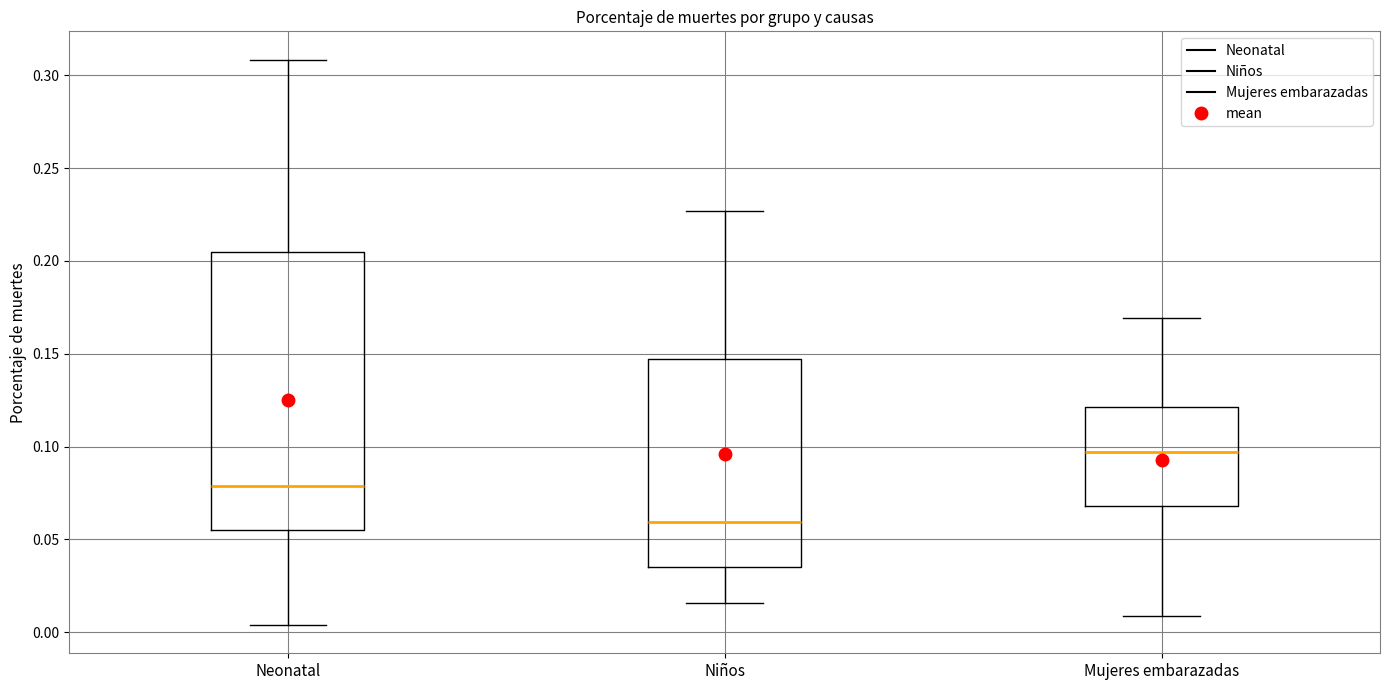

Where is the upper edge of the box for Mujeres embarazadas on the y-axis? The values are not printed on the chart, so give them approximately, as read against the axis.

0.120